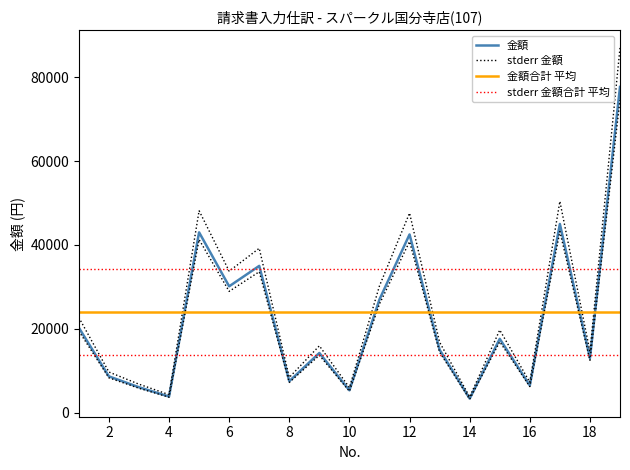

How many interior local valleys does the 金額 series have?

7